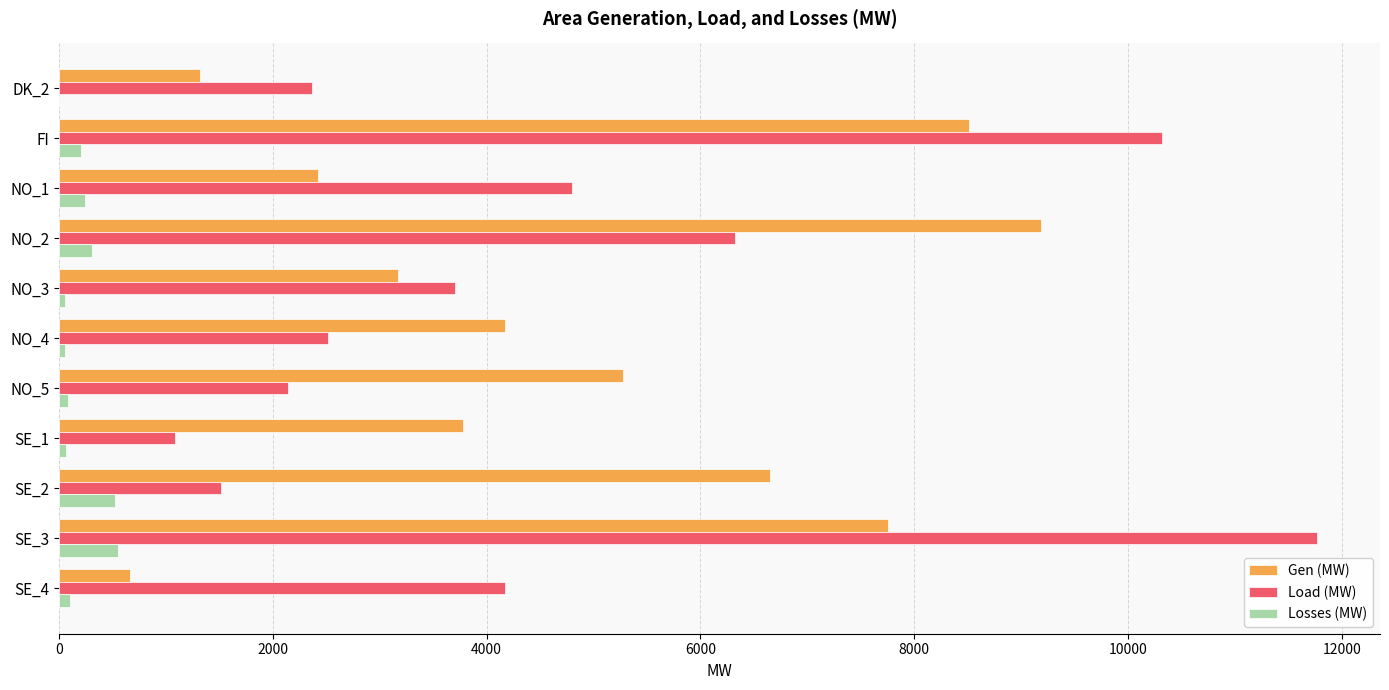

What is the sum of all Load (MW) values?

50720.9